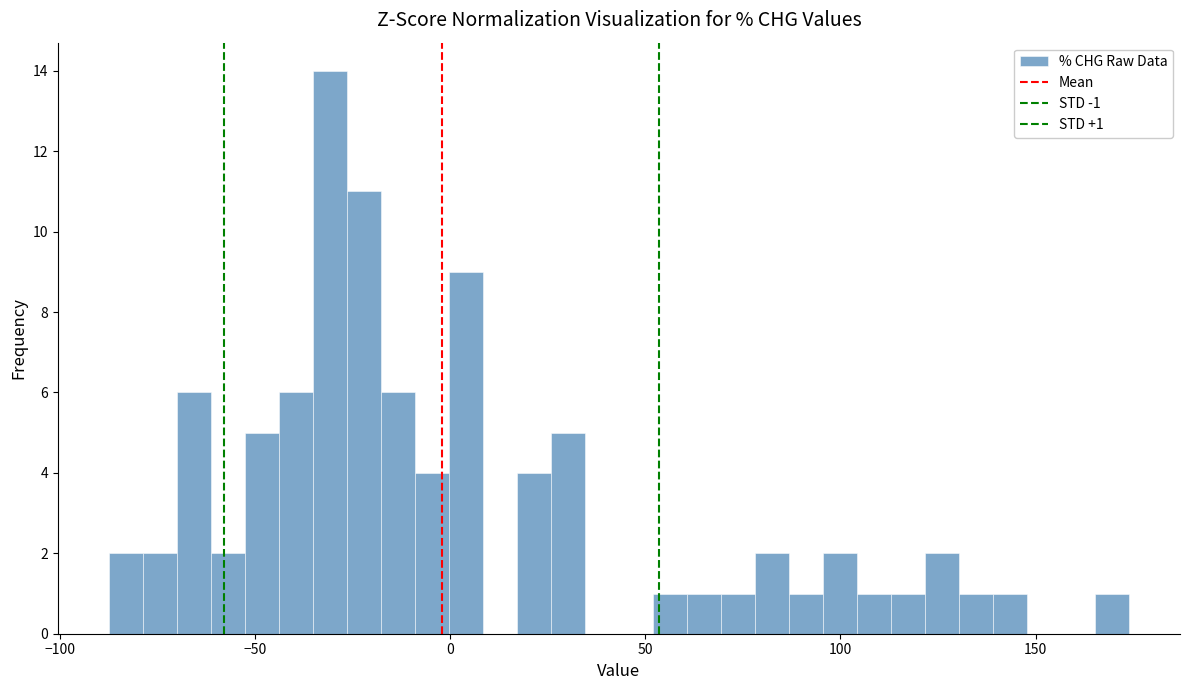

Around what value on the x-axis is the tallest bar? Give the approximate position of its centre, as read against the axis.

-30